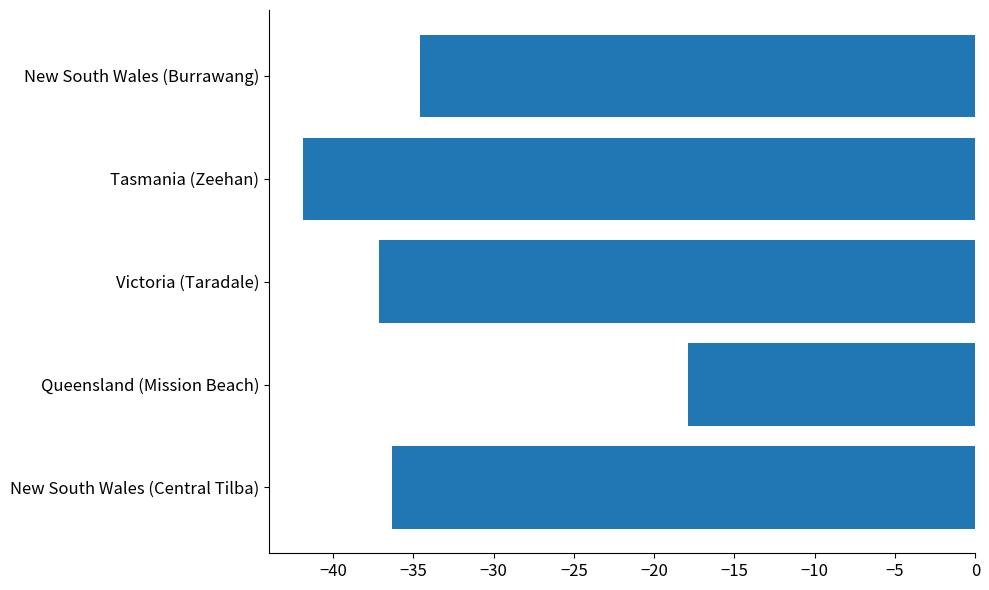

Reading bottom to top, extract all data points from this chart.

-36.3	-17.9	-37.1	-41.9	-34.6